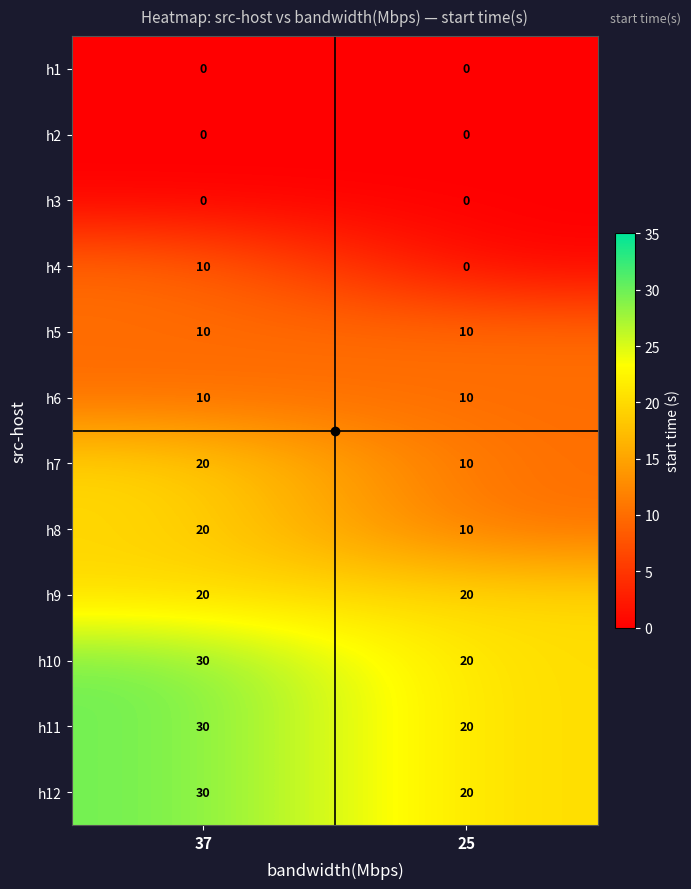

Is it true that h5 equals 14 at 37?

False